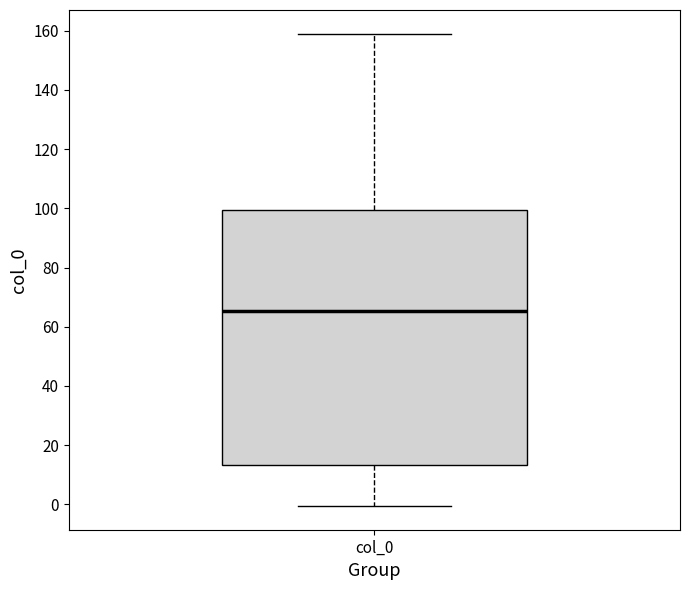

Transcribe this box plot: give where the median line is, the range the box spans, and where the two whiskers end, as read against the y-axis. The values are not printed on the chart, so give them approximately, as read against the axis.

median 66, box 14 to 100, whiskers 0 to 158